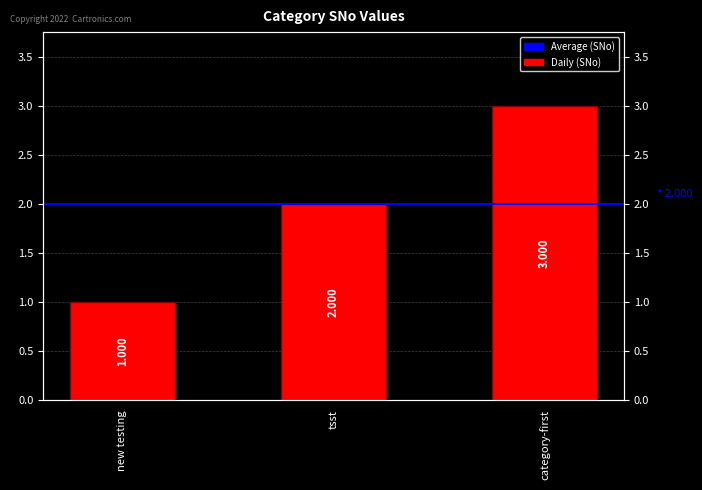

Reading right to left, list all the values displayed in this chart.

3	2	1